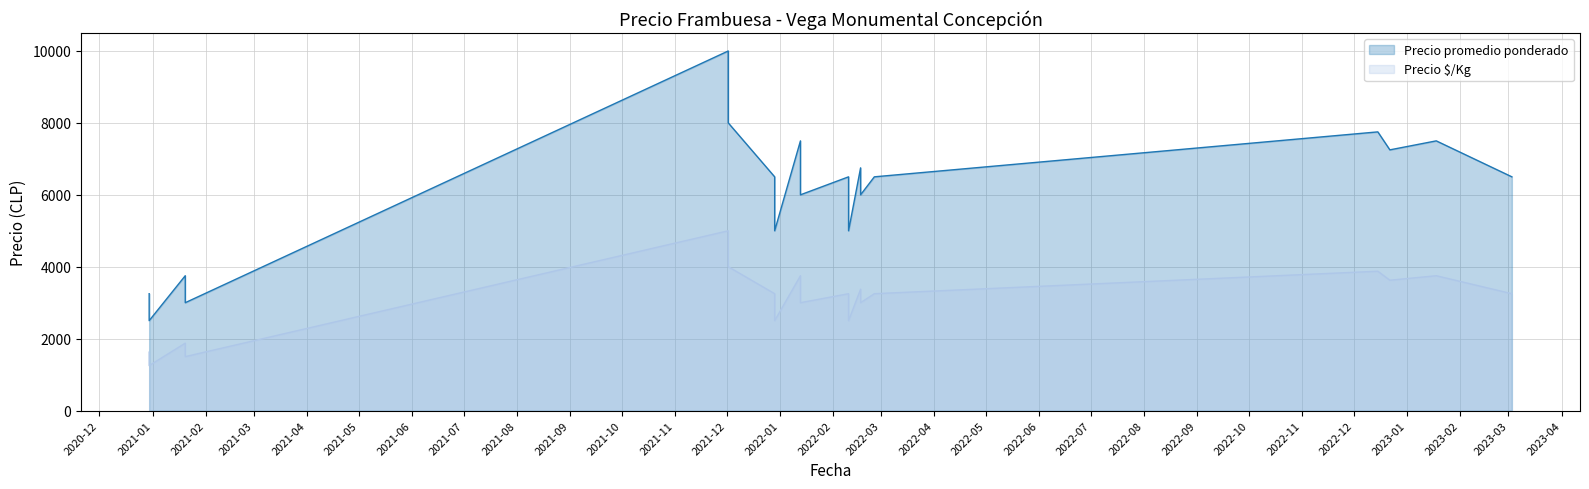

Does the chart have visible grid lines?

Yes